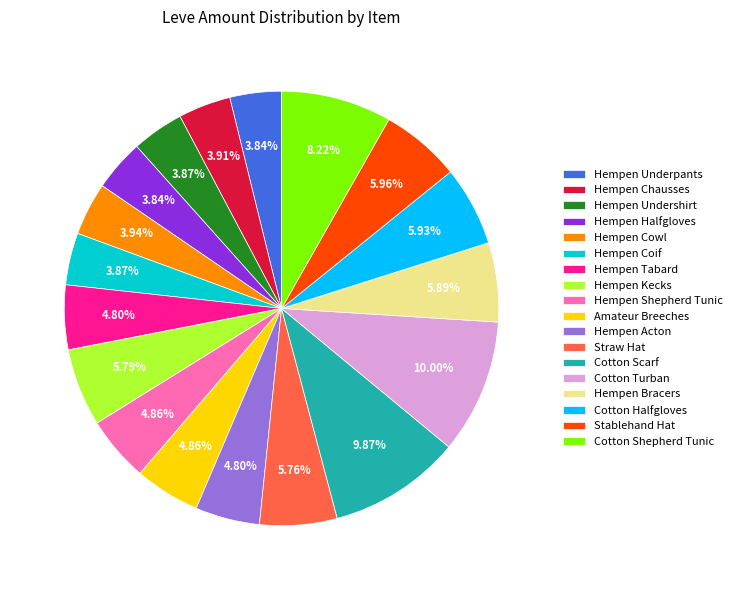

What is the ratio of the value at Hempen Chausses to the value at Hempen Bracers?

0.7